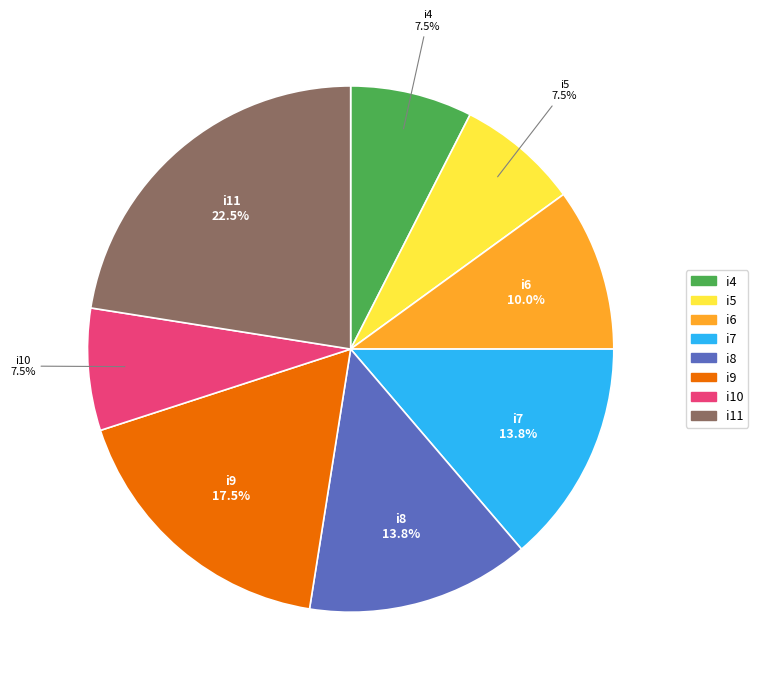

Does i9 represent more than half of the total?

No